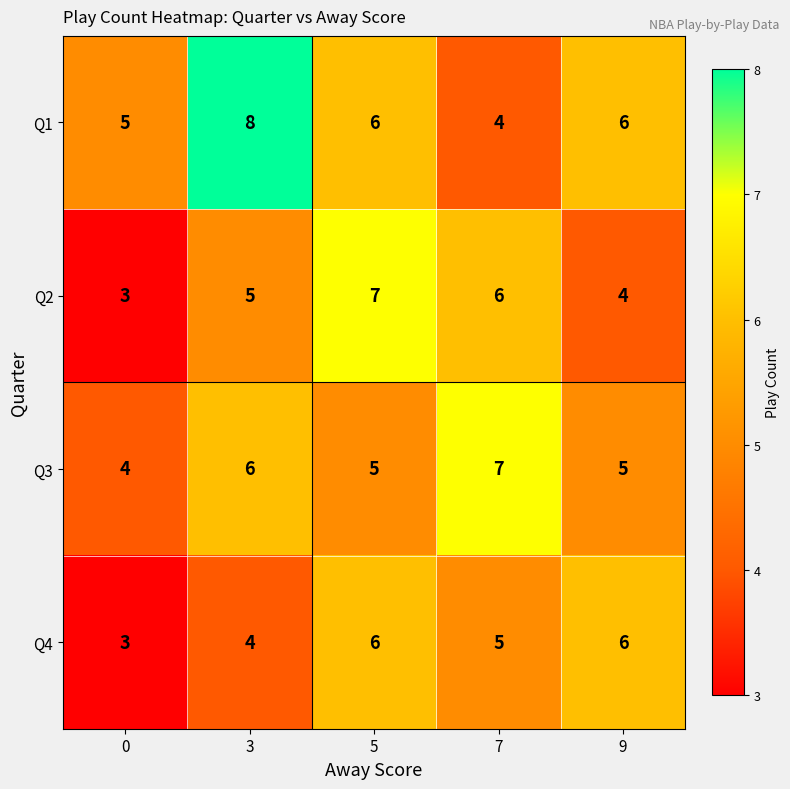

Which series changed the most between 5 and 9?

Q2